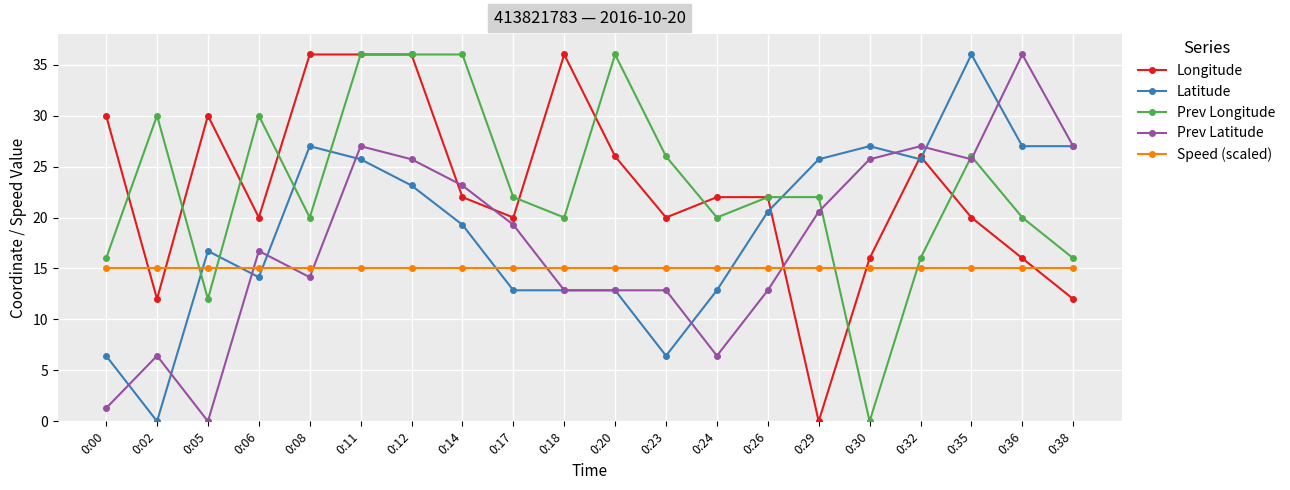

Reading left to right, list all the values displayed in this chart.

Longitude: 0:00=30.0	0:02=12.0	0:05=30.0	0:06=20.0	0:08=36.0	0:11=36.0	0:12=36.0	0:14=22.0	0:17=20.0	0:18=36.0	0:20=26.0	0:23=20.0	0:24=22.0	0:26=22.0	0:29=0.0	0:30=16.0	0:32=26.0	0:35=20.0	0:36=16.0	0:38=12.0
Latitude: 0:00=6.4	0:02=0.0	0:05=16.7	0:06=14.1	0:08=27.0	0:11=25.7	0:12=23.1	0:14=19.3	0:17=12.9	0:18=12.9	0:20=12.9	0:23=6.4	0:24=12.9	0:26=20.6	0:29=25.7	0:30=27.0	0:32=25.7	0:35=36.0	0:36=27.0	0:38=27.0
Prev Longitude: 0:00=16.0	0:02=30.0	0:05=12.0	0:06=30.0	0:08=20.0	0:11=36.0	0:12=36.0	0:14=36.0	0:17=22.0	0:18=20.0	0:20=36.0	0:23=26.0	0:24=20.0	0:26=22.0	0:29=22.0	0:30=0.0	0:32=16.0	0:35=26.0	0:36=20.0	0:38=16.0
Prev Latitude: 0:00=1.3	0:02=6.4	0:05=0.0	0:06=16.7	0:08=14.1	0:11=27.0	0:12=25.7	0:14=23.1	0:17=19.3	0:18=12.9	0:20=12.9	0:23=12.9	0:24=6.4	0:26=12.9	0:29=20.6	0:30=25.7	0:32=27.0	0:35=25.7	0:36=36.0	0:38=27.0
Speed (scaled): 0:00=15.0	0:02=15.0	0:05=15.0	0:06=15.0	0:08=15.0	0:11=15.0	0:12=15.0	0:14=15.0	0:17=15.0	0:18=15.0	0:20=15.0	0:23=15.0	0:24=15.0	0:26=15.0	0:29=15.0	0:30=15.0	0:32=15.0	0:35=15.0	0:36=15.0	0:38=15.0